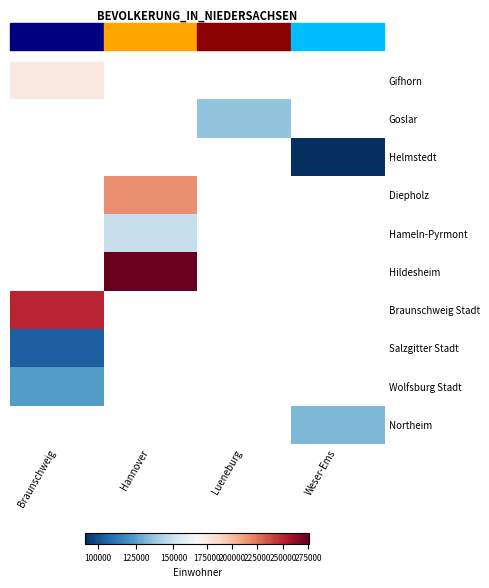

At how many categories does at least one series exceed 119837?

4